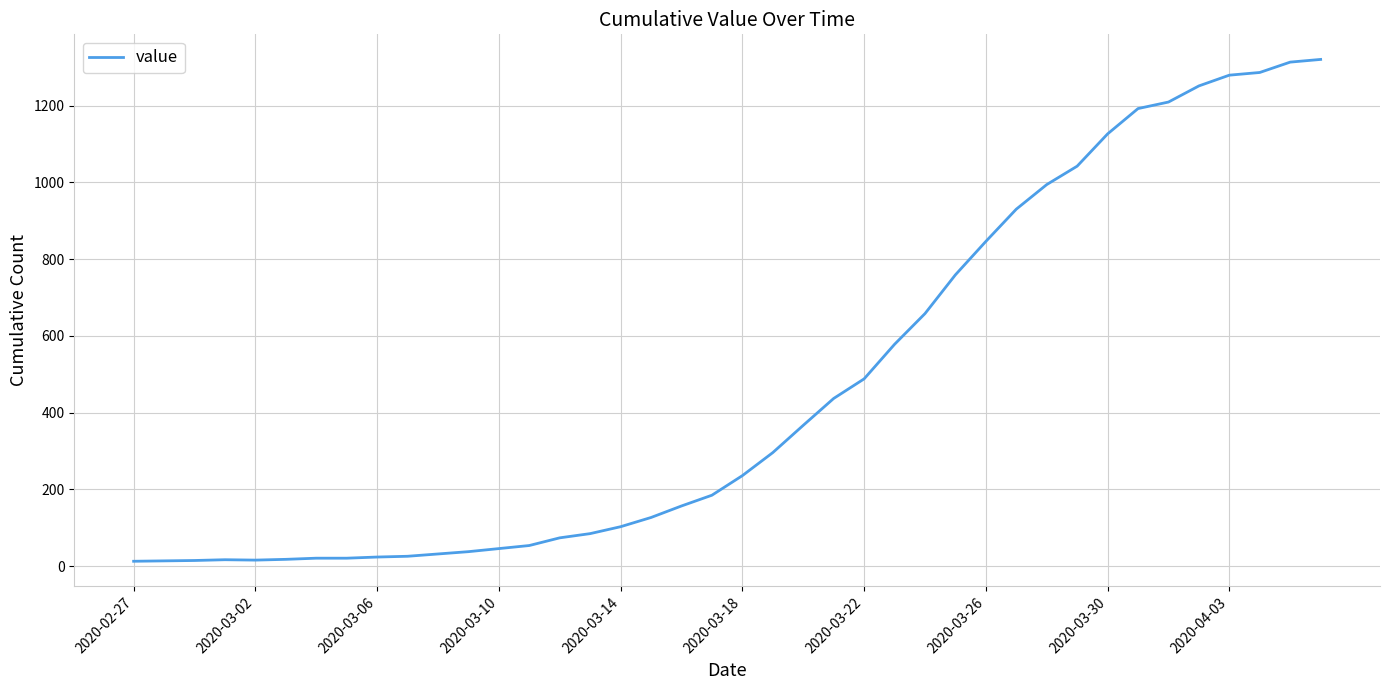

What is the maximum value shown in the chart?

1320